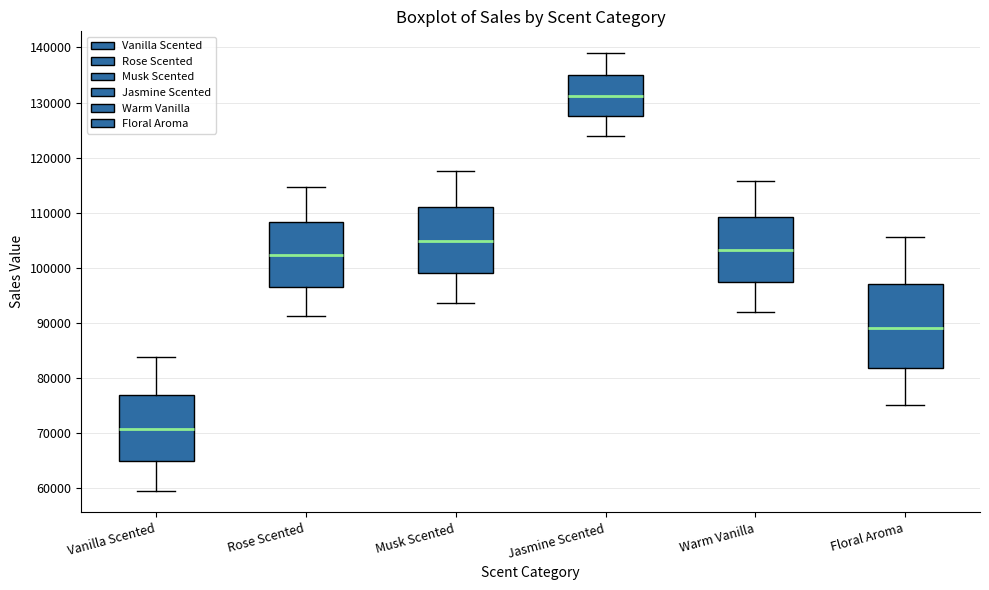

Reading left to right, transcribe this box plot: for each box, give where its median line is, the range the box spans, and where its two whiskers end, as read against the y-axis. The values are not printed on the chart, so give them approximately, as read against the axis.

Vanilla Scented: median 71000, box 65000 to 77000, whiskers 60000 to 84000
Rose Scented: median 102000, box 97000 to 108000, whiskers 91000 to 115000
Musk Scented: median 105000, box 99000 to 111000, whiskers 94000 to 118000
Jasmine Scented: median 131000, box 128000 to 135000, whiskers 124000 to 139000
Warm Vanilla: median 103000, box 97000 to 109000, whiskers 92000 to 116000
Floral Aroma: median 89000, box 82000 to 97000, whiskers 75000 to 106000